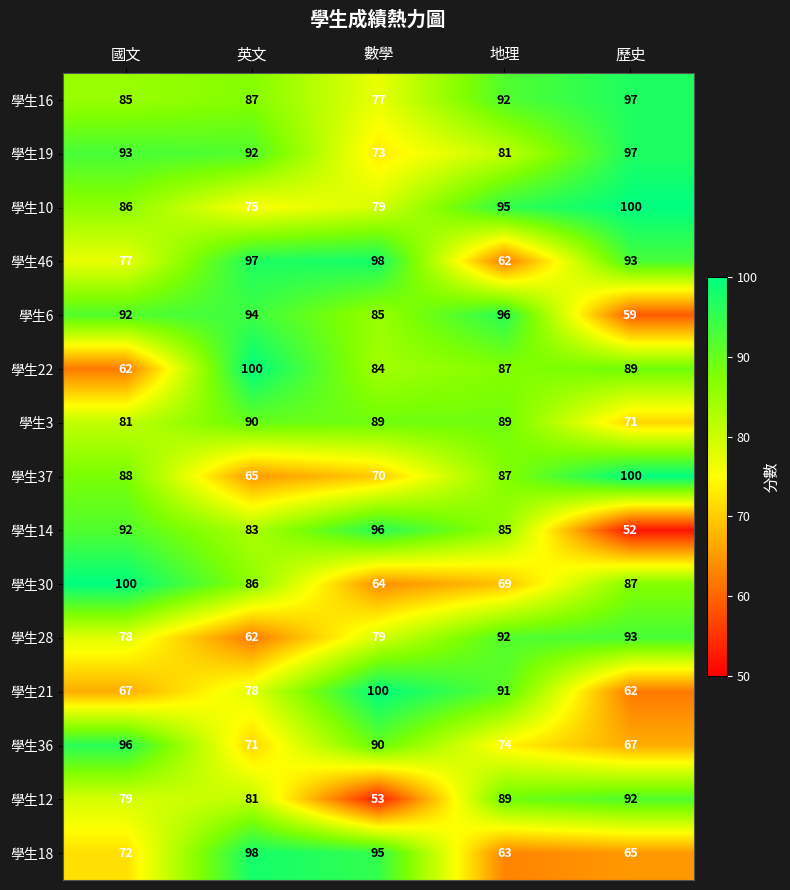

Where does the 學生30 series first go above 86?

國文